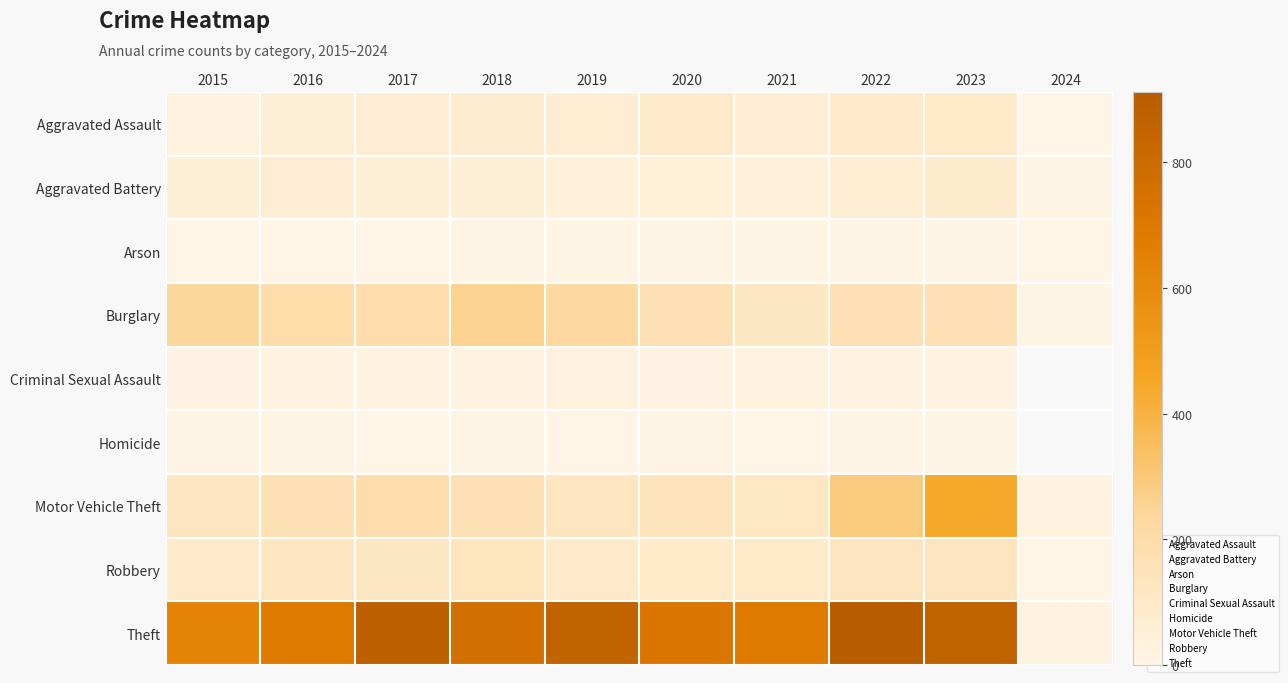

Which has a higher value, 2021 or 2016?

2021